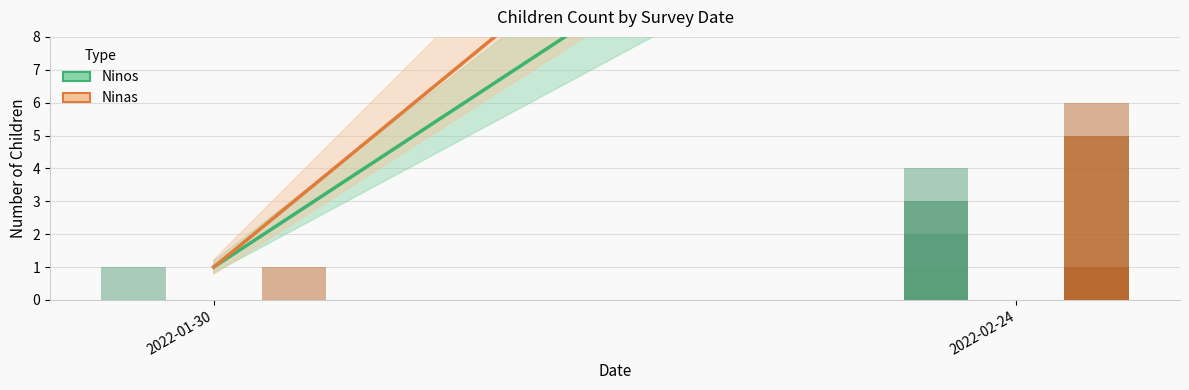

Reading left to right, list all the values displayed in this chart.

Ninos: 1	17
Ninas: 1	21